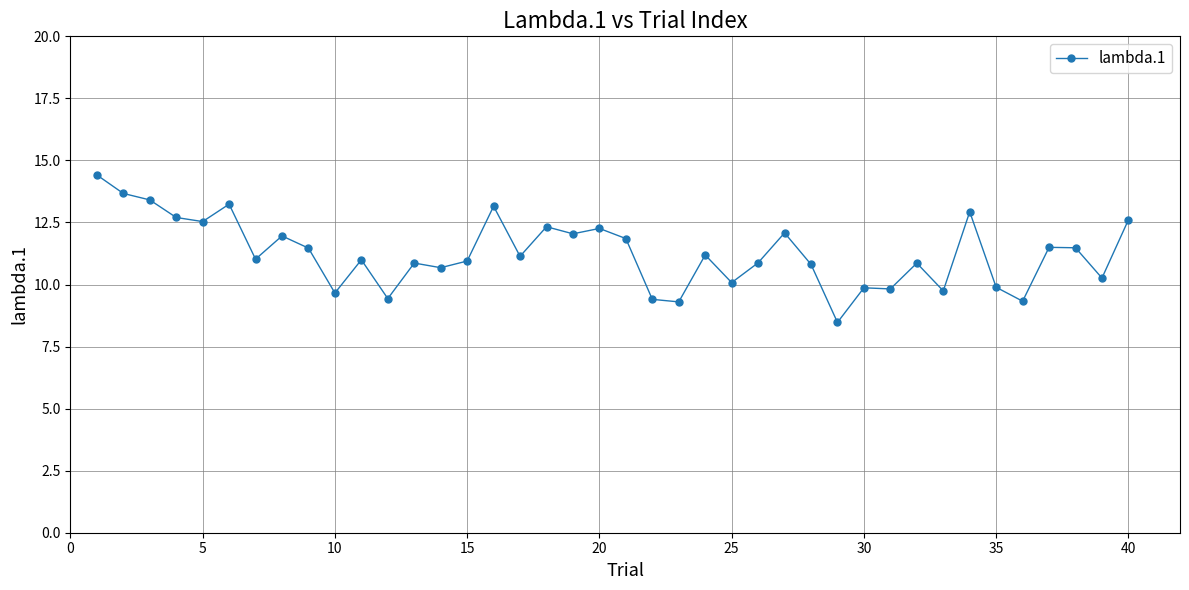

What is the value of the 7th point from the left?

11.0